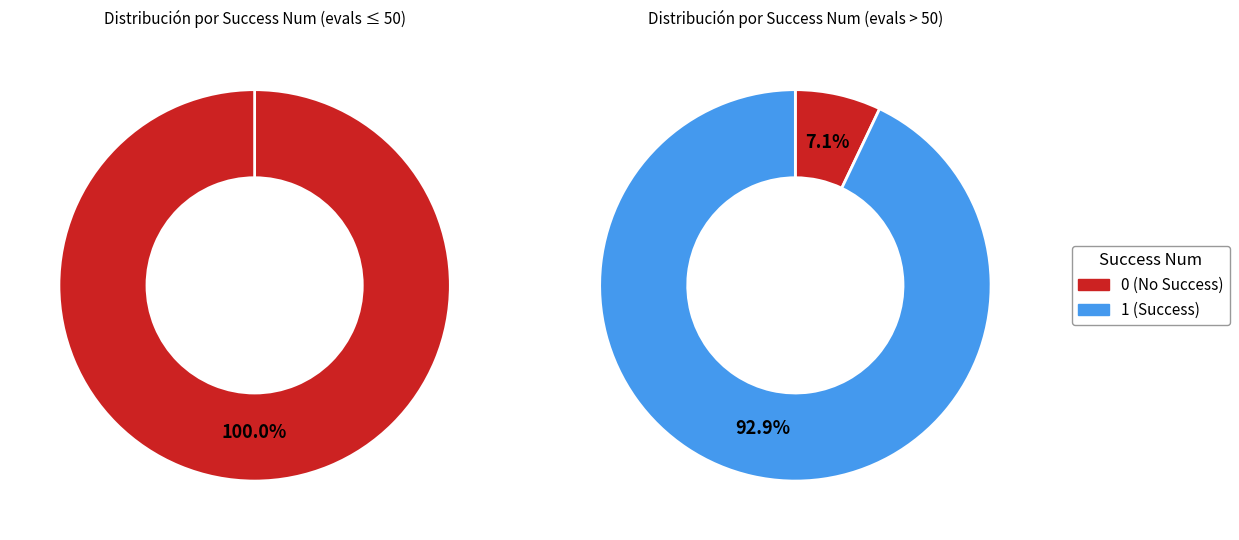

Which category has the biggest portion of the pie?

1